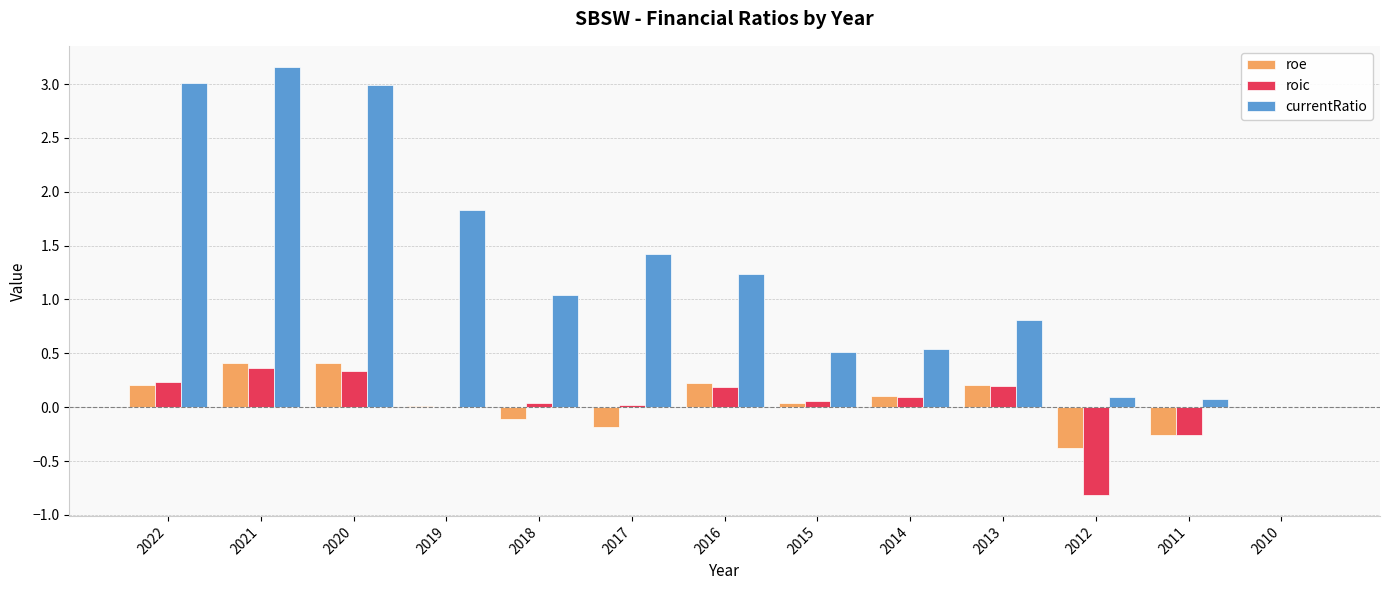

Is the value of roic at 2022 greater than the value of currentRatio at 2018?

No